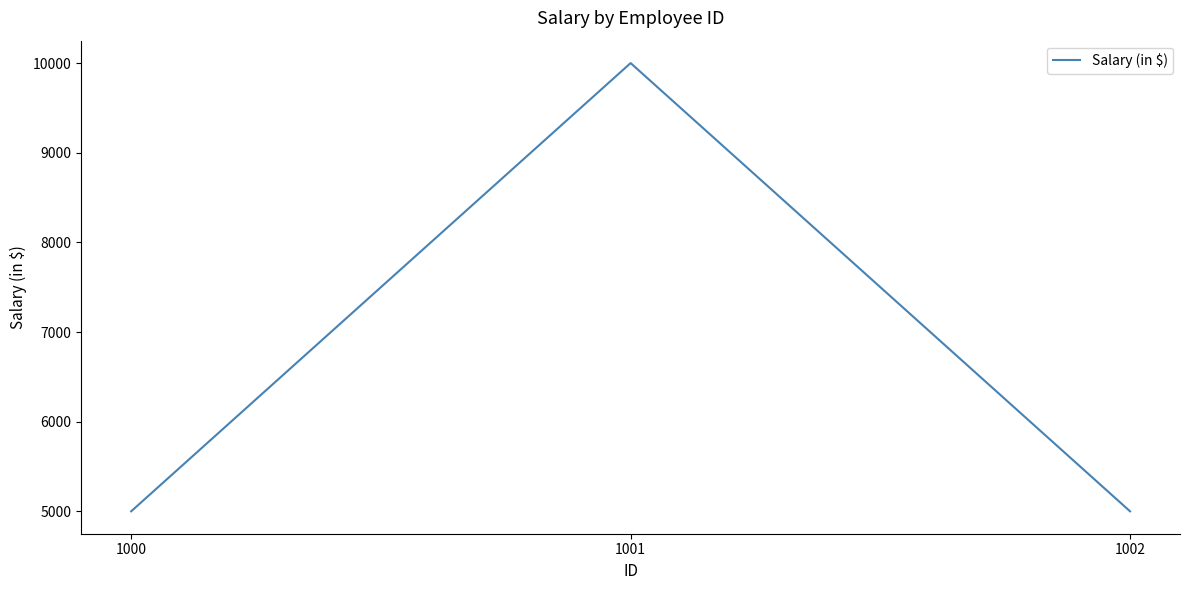

Reading left to right, list all the values displayed in this chart.

5000	10000	5000